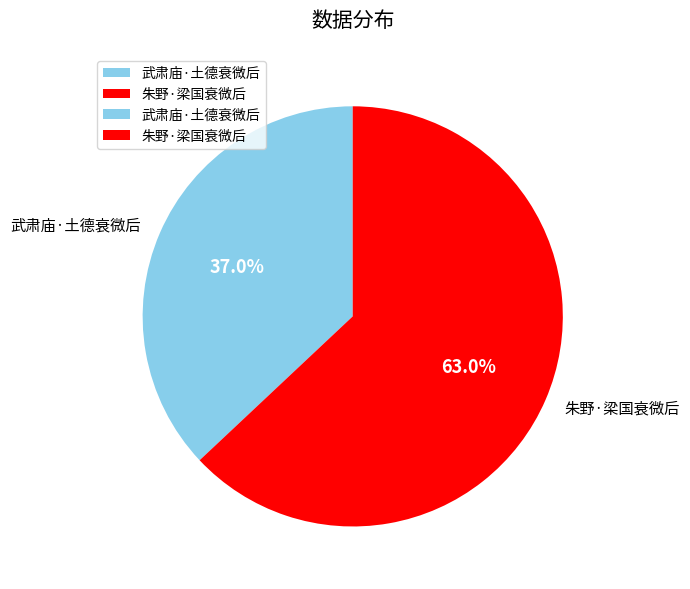

Which has a higher value, 武肃庙·土德衰微后 or 朱野·梁国衰微后?

朱野·梁国衰微后